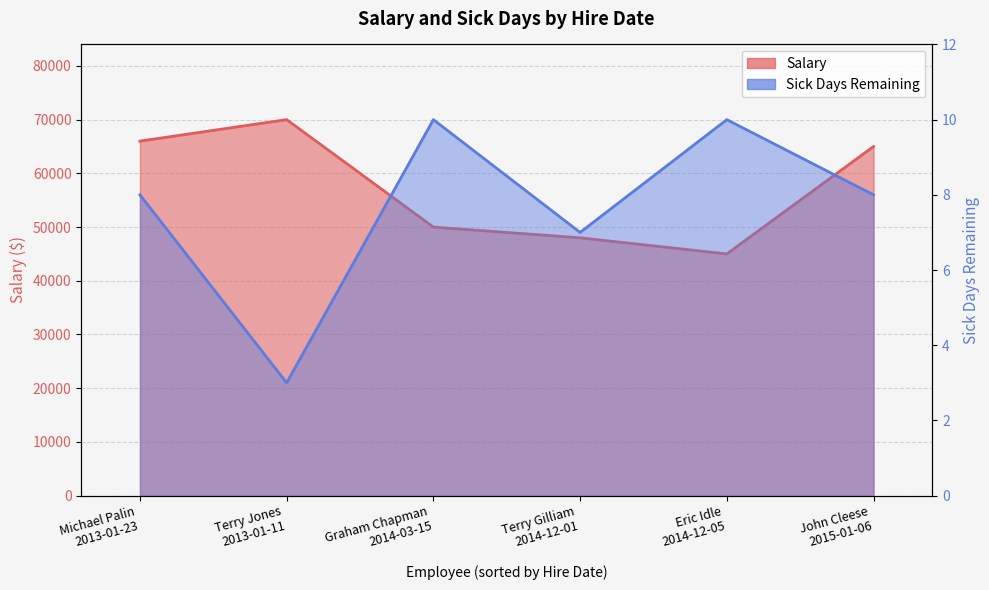

What is the value of the Salary point at the 4th from the left?

48000